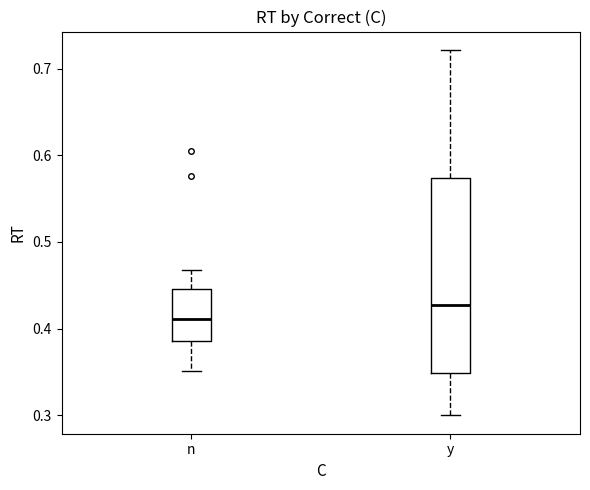

Which box's median line is the highest?

y